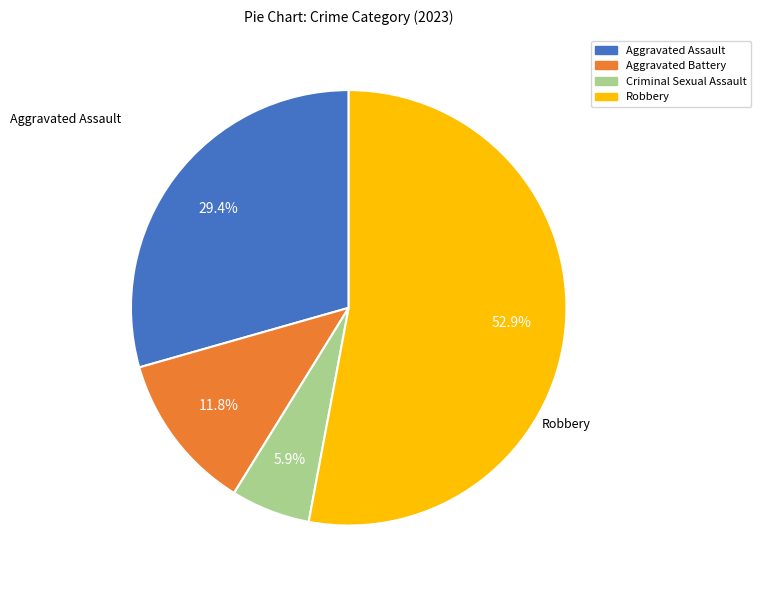

Rank the categories by value from highest to lowest.

Robbery, Aggravated Assault, Aggravated Battery, Criminal Sexual Assault